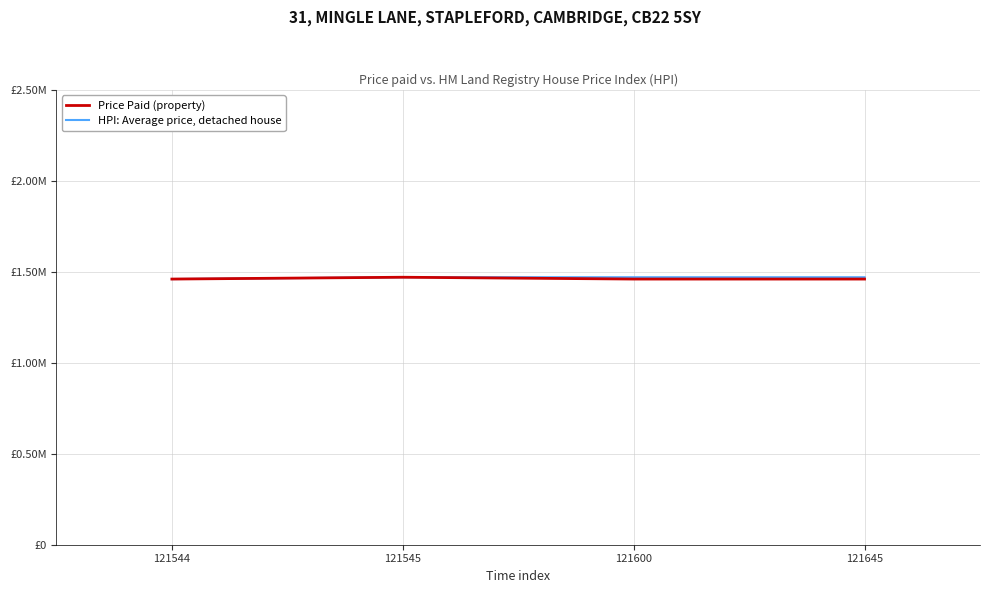

True or false: HPI: Average price, detached house has more than 1 points higher than both neighbors.

False